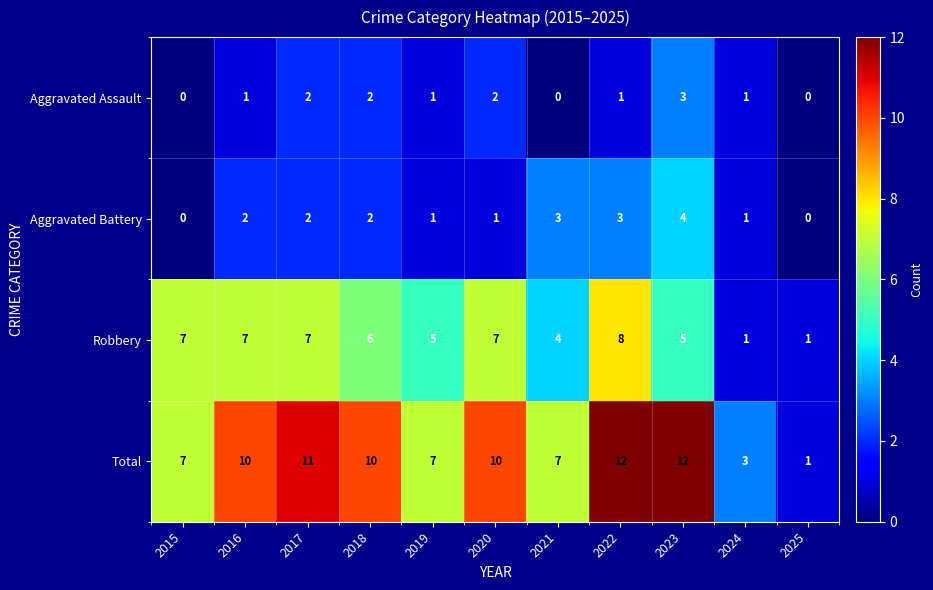

Which series has the widest spread of values?

Total